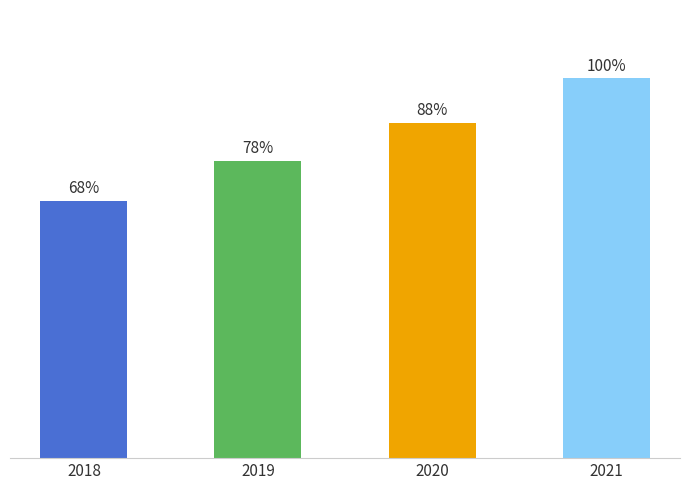

Does the chart contain any negative values?

No